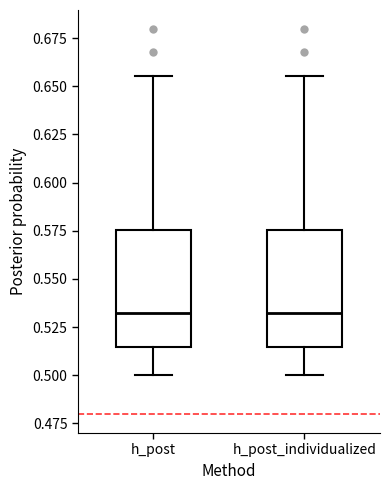

Where does the upper whisker of the box for h_post_individualized end on the y-axis? The values are not printed on the chart, so give them approximately, as read against the axis.

0.655